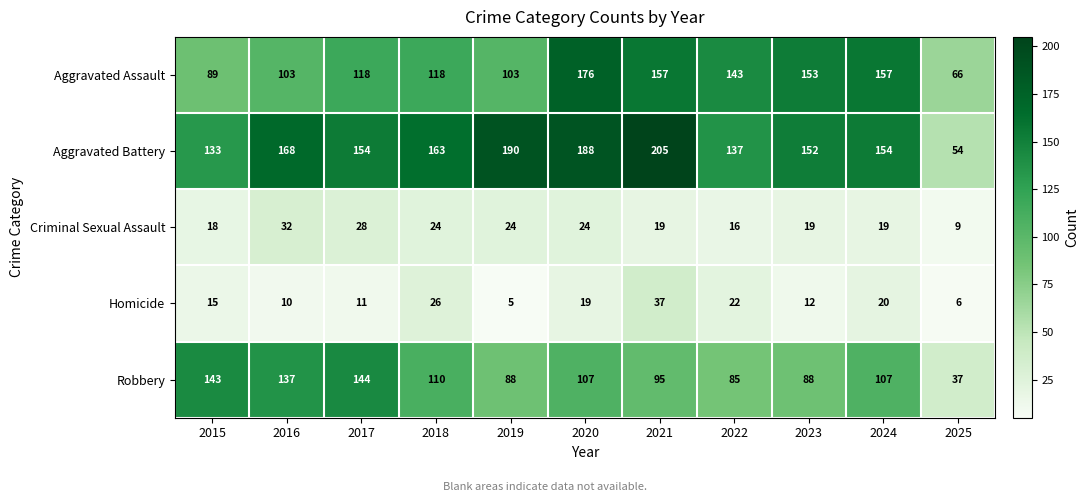

Which series has the widest spread of values?

Aggravated Battery